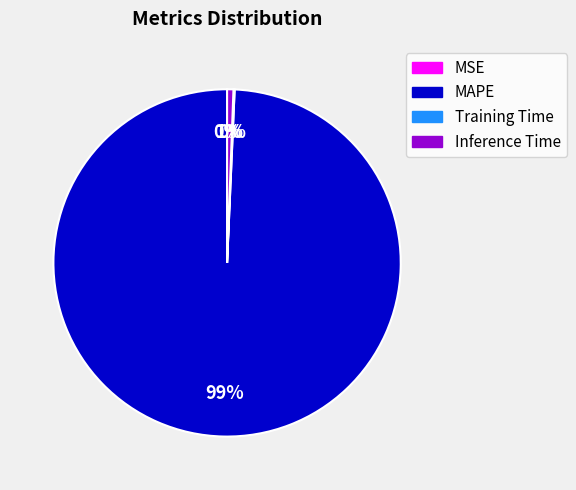

To the nearest percent, what is the average slice percentage?

25%